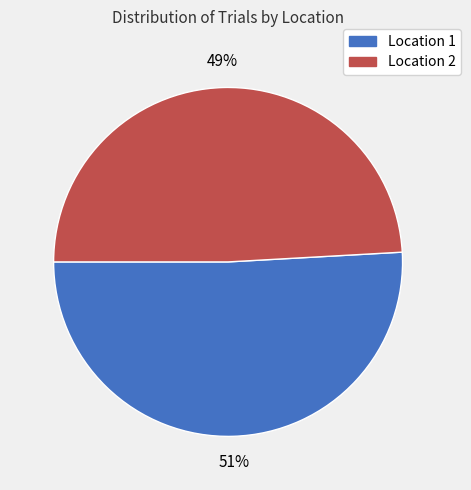

To the nearest percent, what is the average slice percentage?

50%